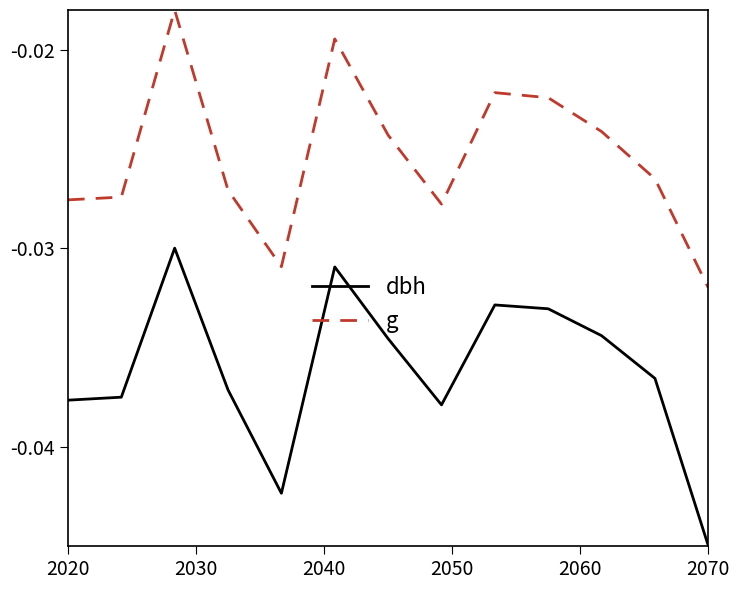

True or false: dbh and g intersect in this chart.

False